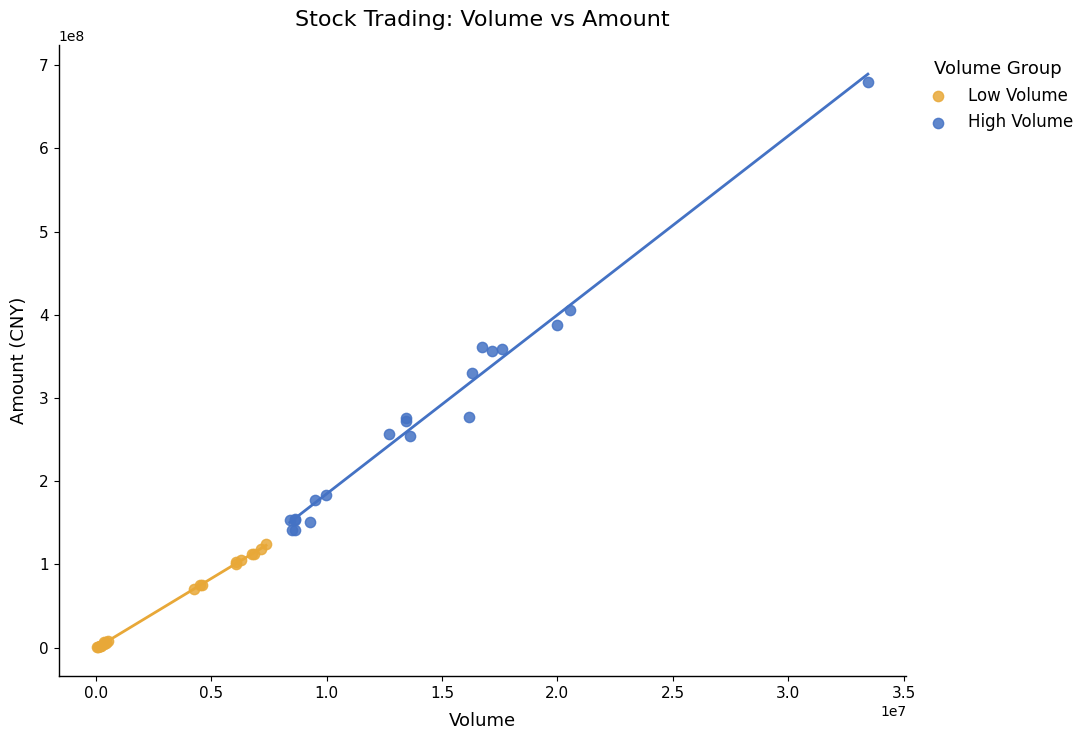

Which series has the widest spread of Y values?

High Volume